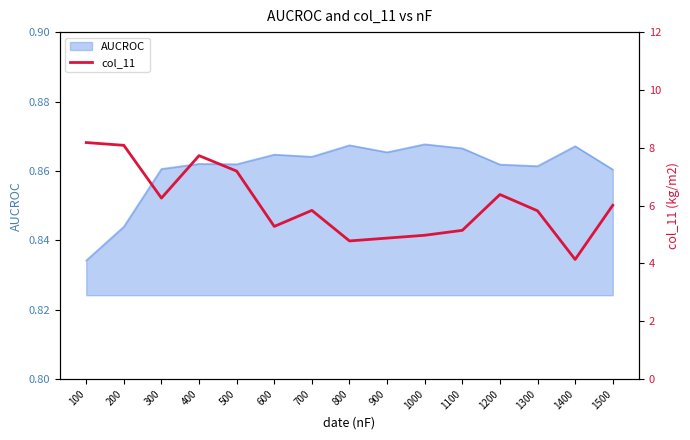

List the labels in order of value, smallest first.

1400, 800, 900, 1000, 1100, 600, 1300, 700, 1500, 300, 1200, 500, 400, 200, 100